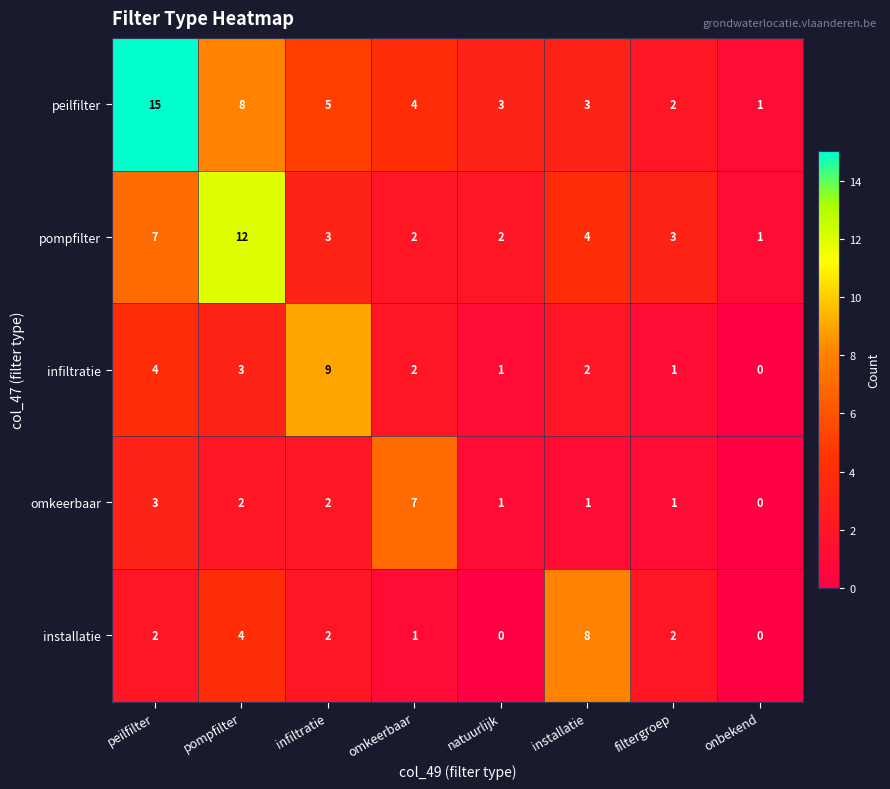

Rank the series by their maximum value, from lowest to highest.

omkeerbaar, installatie, infiltratie, pompfilter, peilfilter